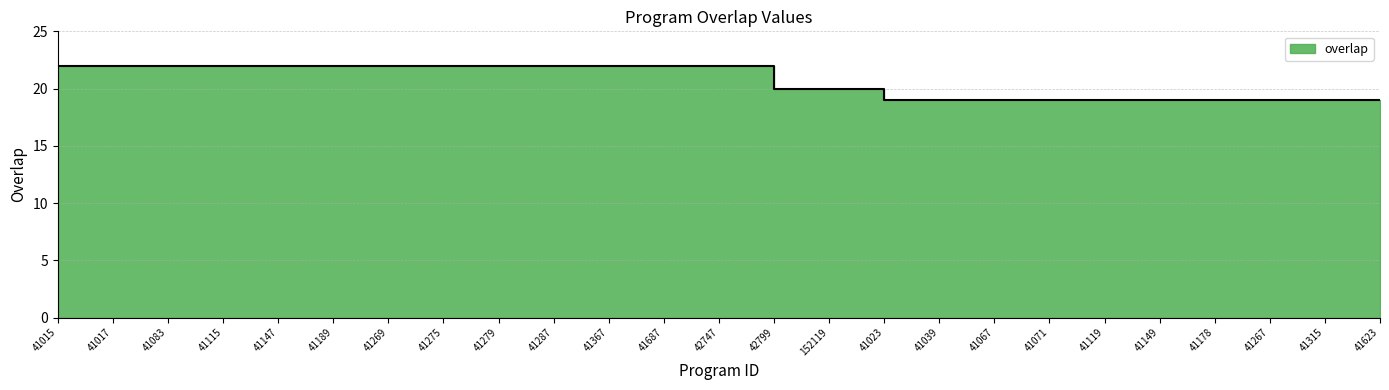

The value at 41147 is 22. True or false?

True